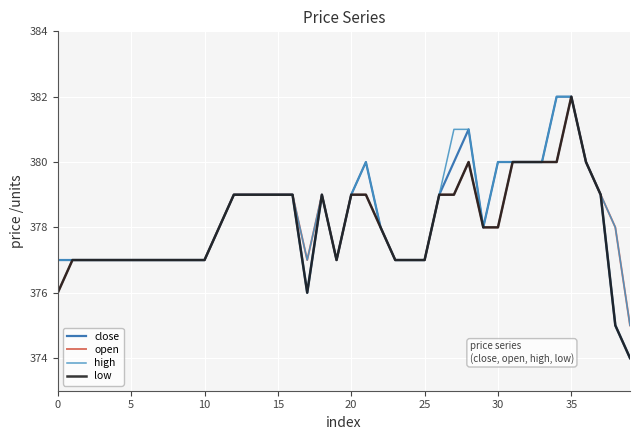

What is the difference between the maximum and second lowest values in the low series?

7